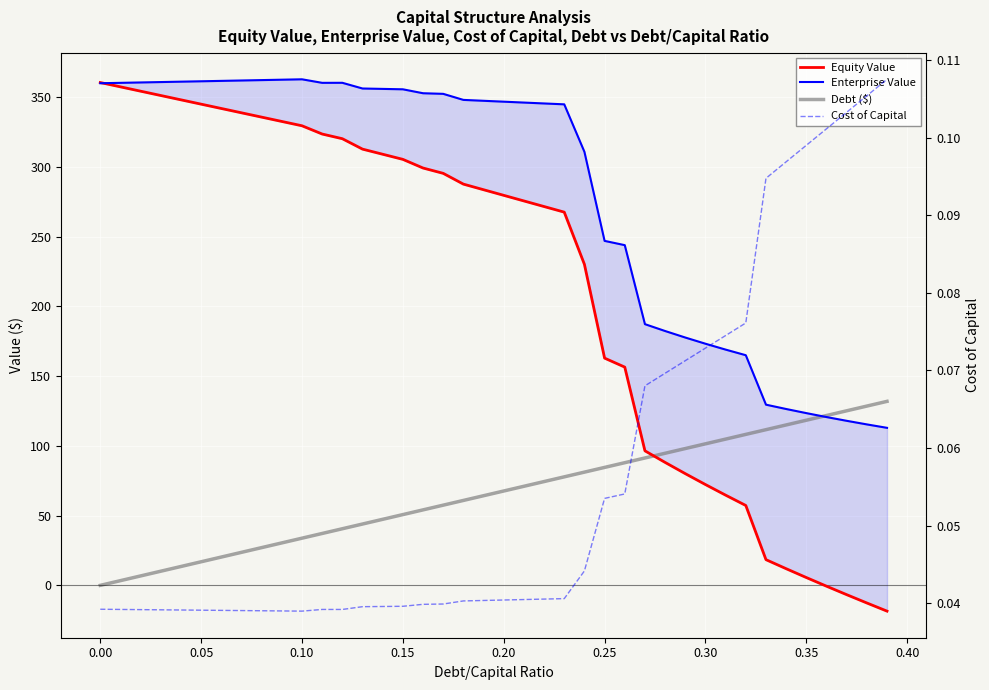

True or false: Cost of Capital and Enterprise Value cross at least once.

False